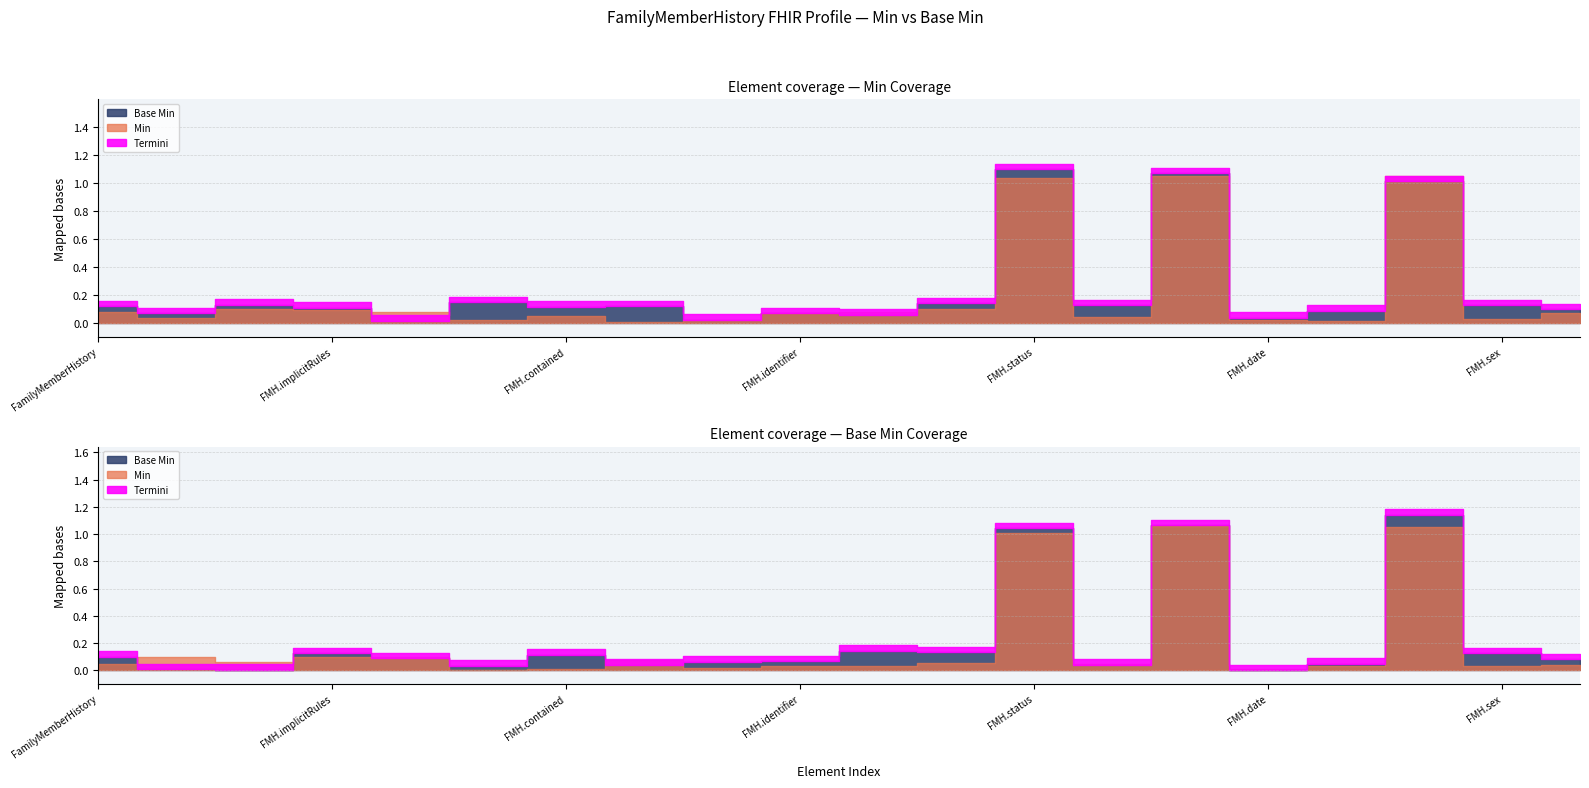

Is it true that Base Min equals 0 at FamilyMemberHistory.implicitRules?

False